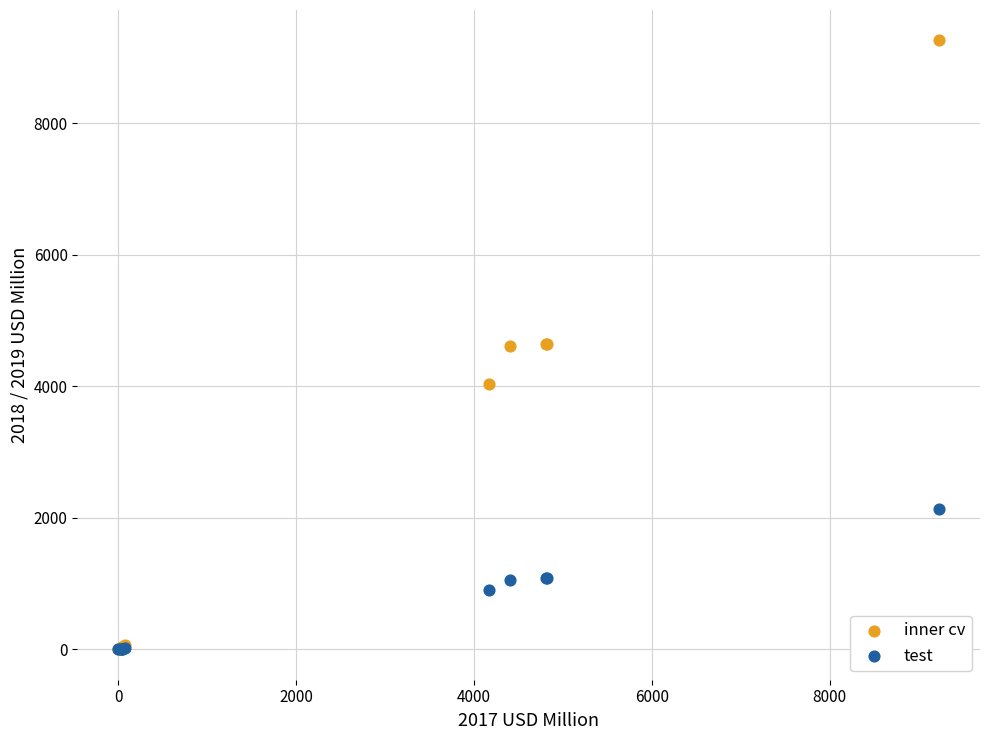

Which series contains the highest Y value?

inner cv